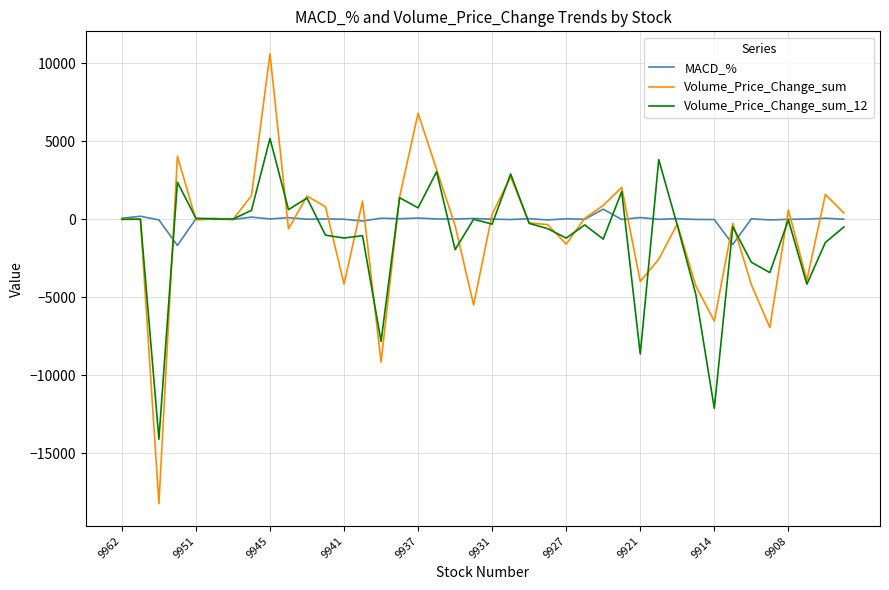

What is the greatest value displayed?

10601.6